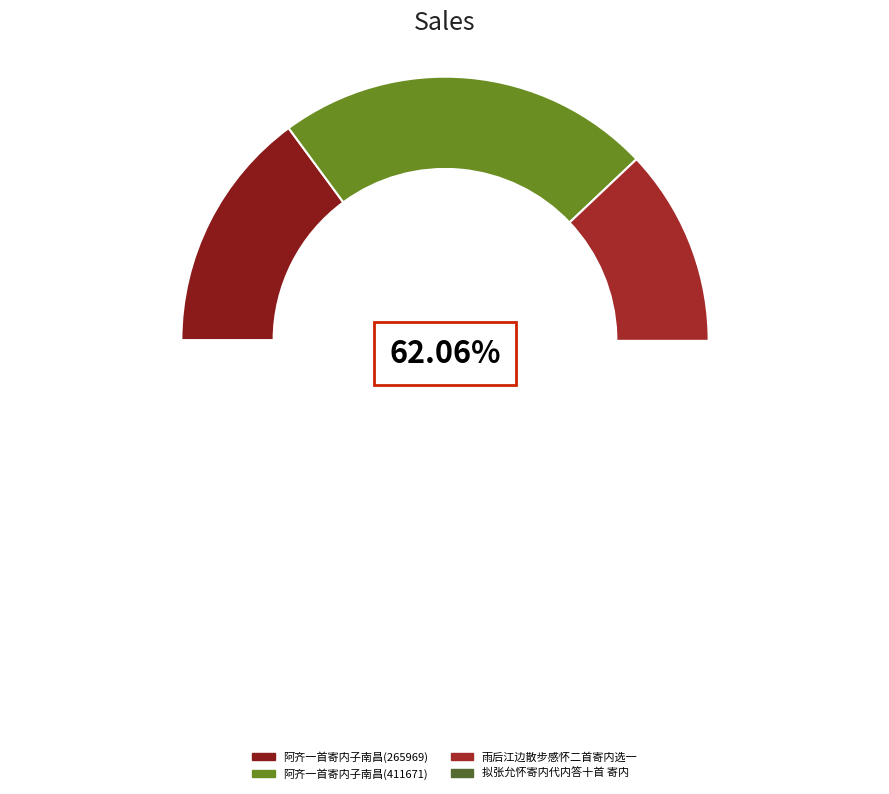

To the nearest percent, what is the average slice percentage?

25%